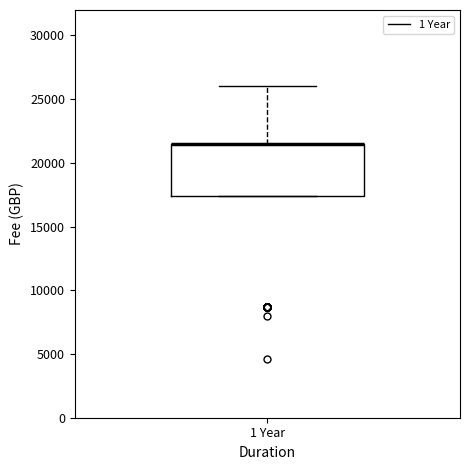

Read this box plot against the y-axis: the position of the median line, the range covered by the box, and the ends of both whiskers. The values are not printed on the chart, so give them approximately, as read against the axis.

median 21500 (drawn on the box's upper edge), box 17500 to 21500, whiskers 17500 to 26000